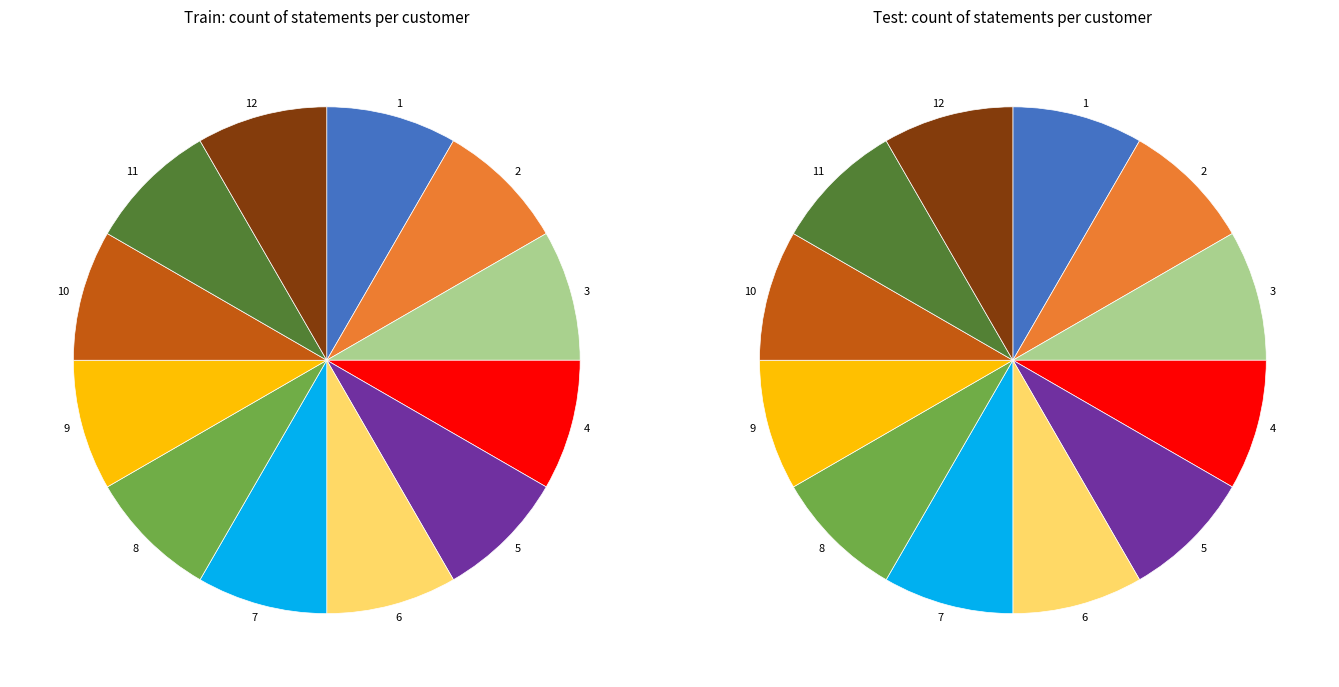

Count the number of slices in the pie.

12